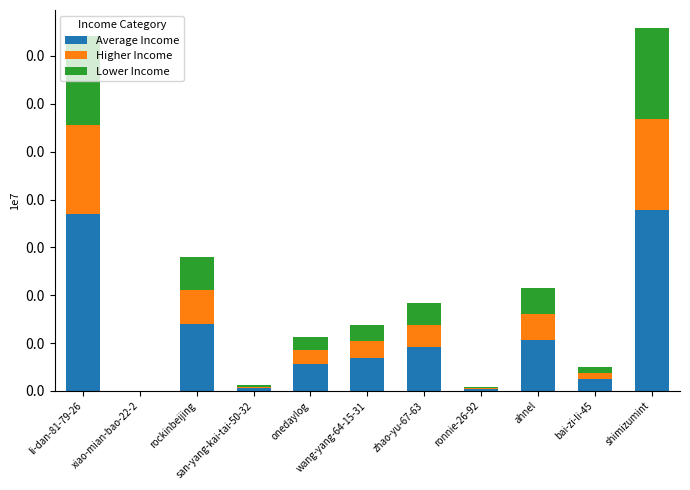

What is the approximate value of Average Income at zhao-yu-67-63?

9169.0